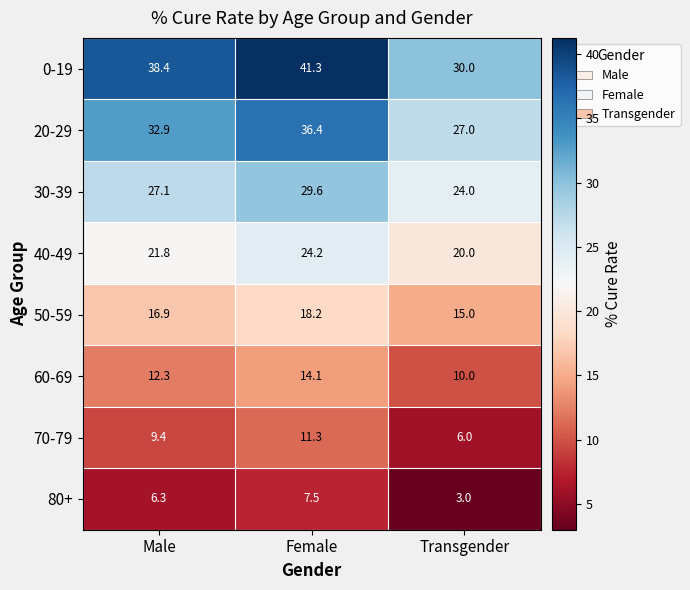

Is it true that 30-39 equals 16.9 at Female?

False